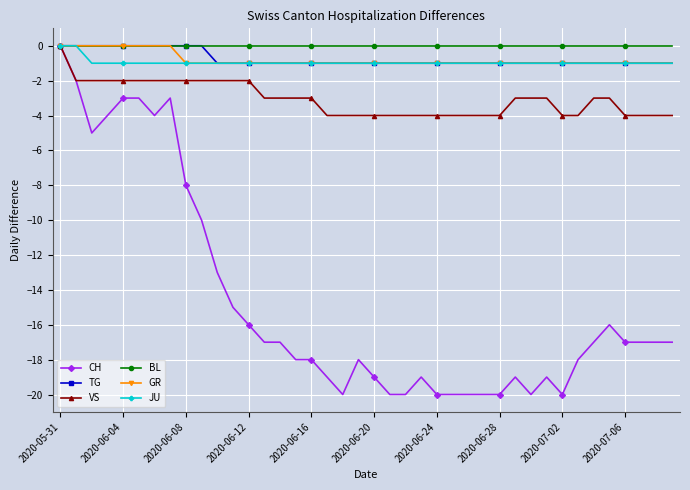

Reading left to right, transcribe all the data shown in this chart.

CH: 0	-2	-5	-4	-3	-3	-4	-3	-8	-10	-13	-15	-16	-17	-17	-18	-18	-19	-20	-18	-19	-20	-20	-19	-20	-20	-20	-20	-20	-19	-20	-19	-20	-18	-17	-16	-17	-17	-17	-17
TG: 0	0	0	0	0	0	0	0	0	0	-1	-1	-1	-1	-1	-1	-1	-1	-1	-1	-1	-1	-1	-1	-1	-1	-1	-1	-1	-1	-1	-1	-1	-1	-1	-1	-1	-1	-1	-1
VS: 0	-2	-2	-2	-2	-2	-2	-2	-2	-2	-2	-2	-2	-3	-3	-3	-3	-4	-4	-4	-4	-4	-4	-4	-4	-4	-4	-4	-4	-3	-3	-3	-4	-4	-3	-3	-4	-4	-4	-4
BL: 0	0	0	0	0	0	0	0	0	0	0	0	0	0	0	0	0	0	0	0	0	0	0	0	0	0	0	0	0	0	0	0	0	0	0	0	0	0	0	0
GR: 0	0	0	0	0	0	0	0	-1	-1	-1	-1	-1	-1	-1	-1	-1	-1	-1	-1	-1	-1	-1	-1	-1	-1	-1	-1	-1	-1	-1	-1	-1	-1	-1	-1	-1	-1	-1	-1
JU: 0	0	-1	-1	-1	-1	-1	-1	-1	-1	-1	-1	-1	-1	-1	-1	-1	-1	-1	-1	-1	-1	-1	-1	-1	-1	-1	-1	-1	-1	-1	-1	-1	-1	-1	-1	-1	-1	-1	-1